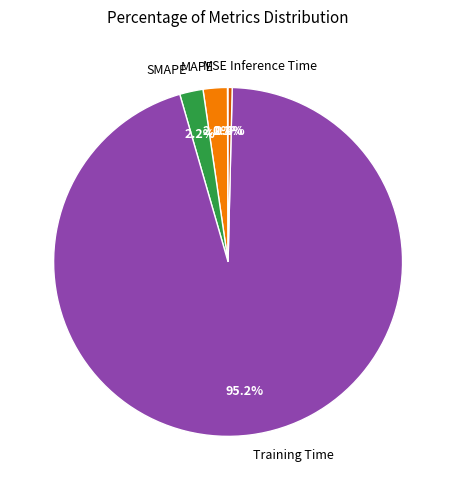

To the nearest percent, what is the average slice percentage?

20%